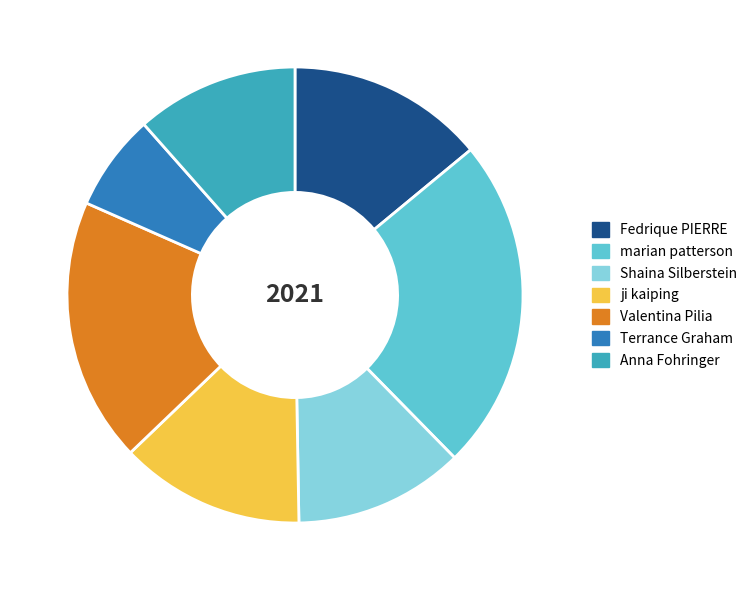

Is there a majority slice in this chart?

No